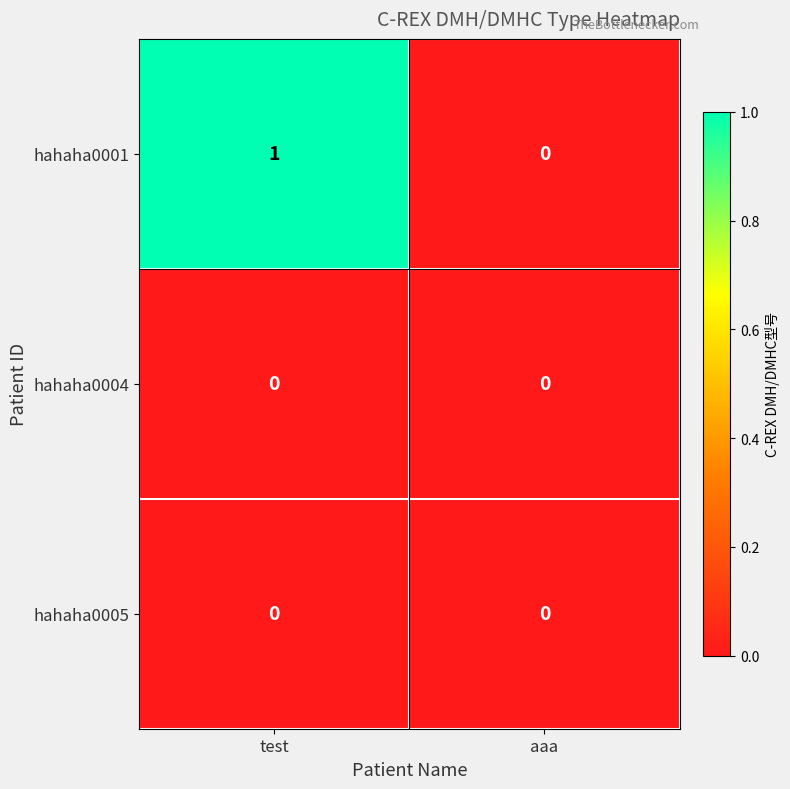

Which series has the widest spread of values?

hahaha0001